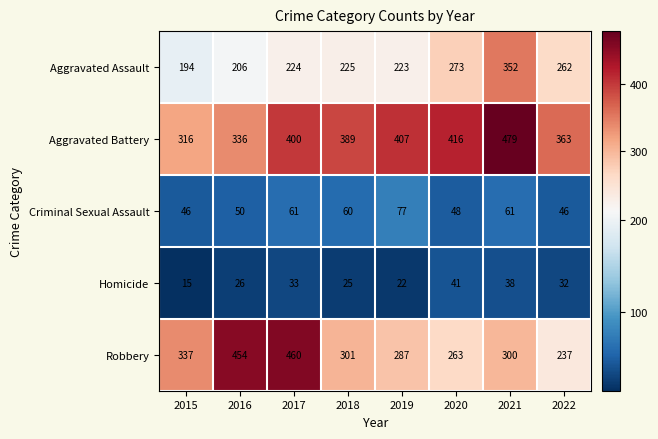

Is it true that Aggravated Battery equals 479 at 2021?

True